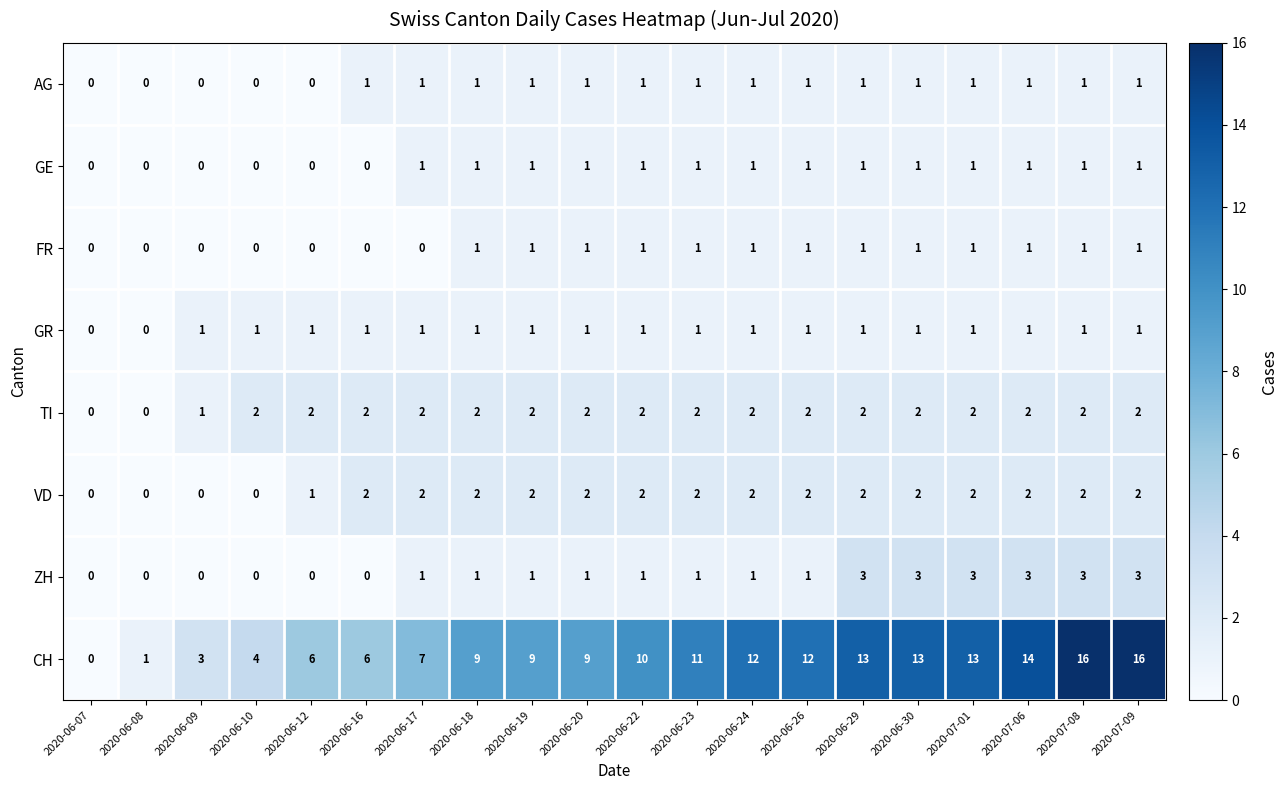

What is the greatest value displayed?

16